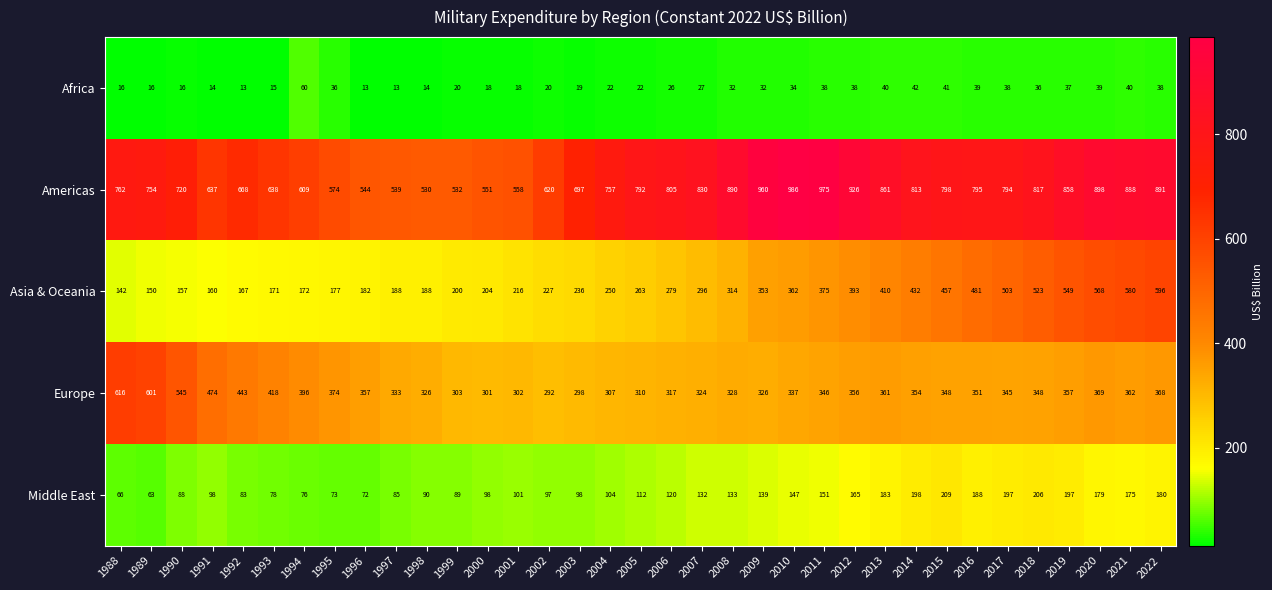

What is the maximum value shown in the chart?

986